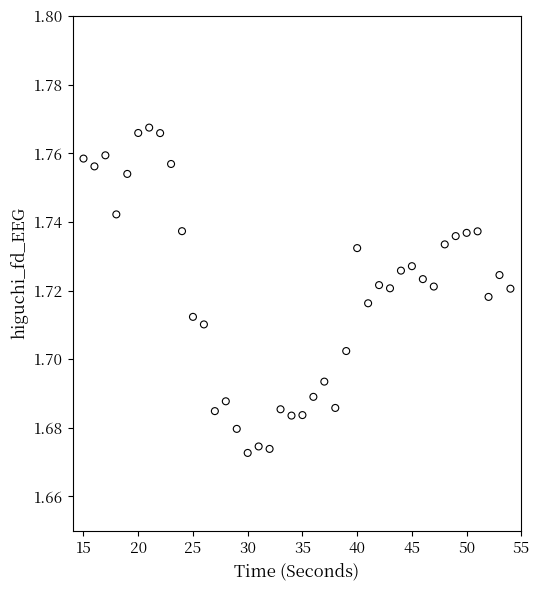

What is the range of X values (max minus min)?

39.0